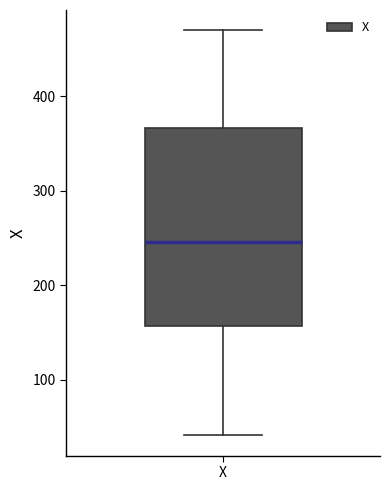

Transcribe this box plot: give where the median line is, the range the box spans, and where the two whiskers end, as read against the y-axis. The values are not printed on the chart, so give them approximately, as read against the axis.

median 250, box 160 to 370, whiskers 40 to 470